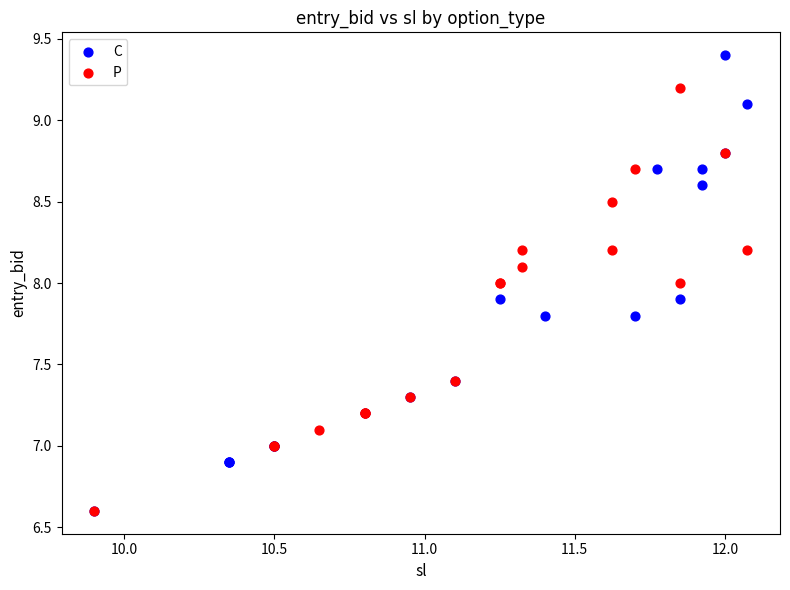

Which series reaches the maximum Y coordinate?

C